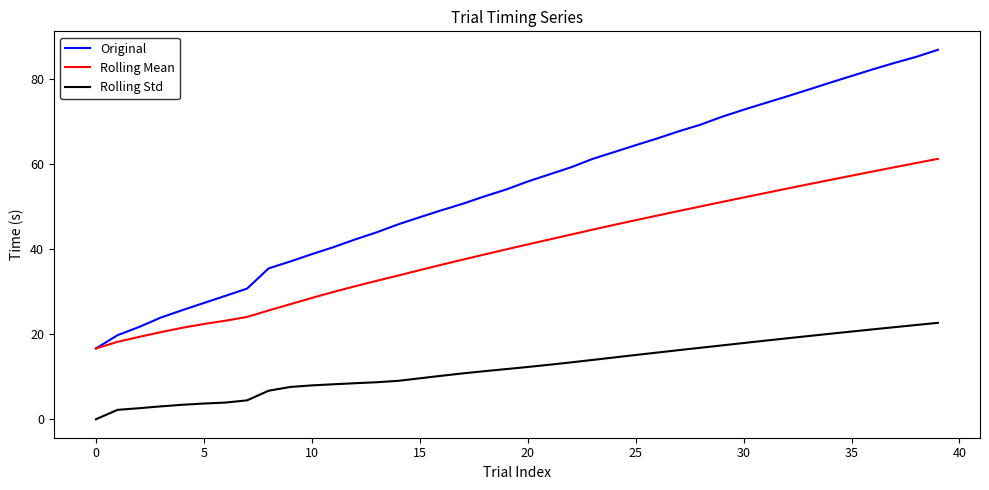

Rank the series by their maximum value, from lowest to highest.

Rolling Std, Rolling Mean, Original